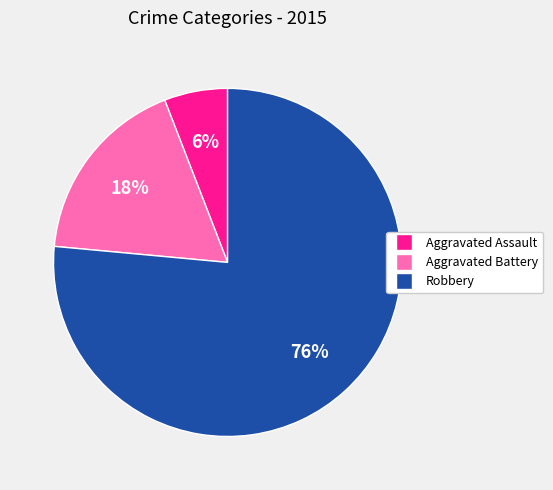

The Robbery slice represents 76% of the pie. True or false?

True